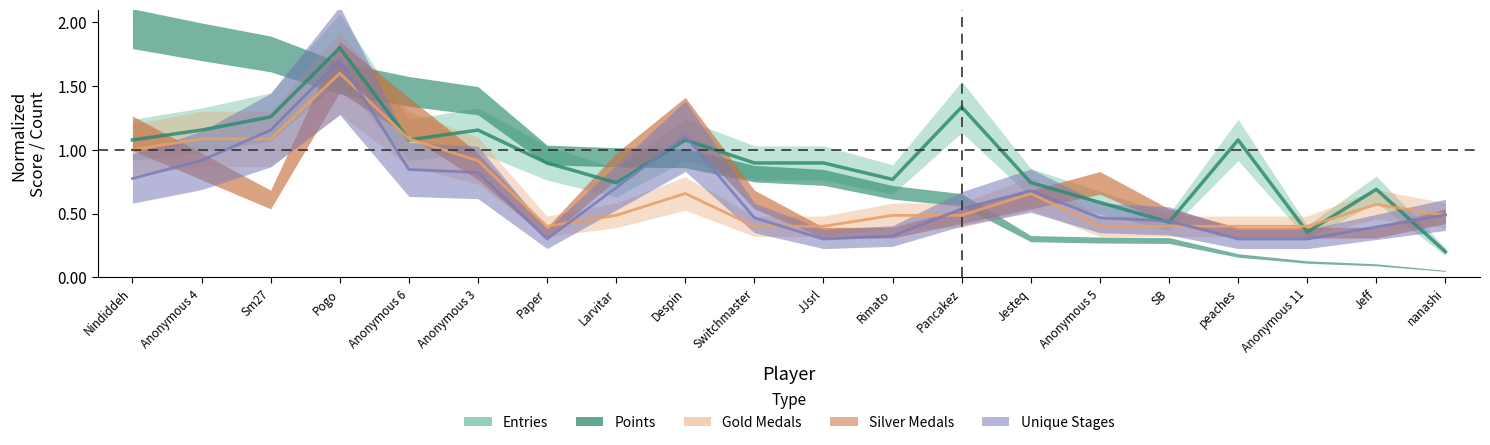

List the labels in order of value, smallest first.

nanashi, Anonymous 11, SB, Anonymous 5, Jeff, Larvitar, Jesteq, Rimato, Paper, Switchmaster, JJsrl, Nindiddeh, Anonymous 6, Despin, peaches, Anonymous 4, Anonymous 3, Sm27, Pancakez, Pogo